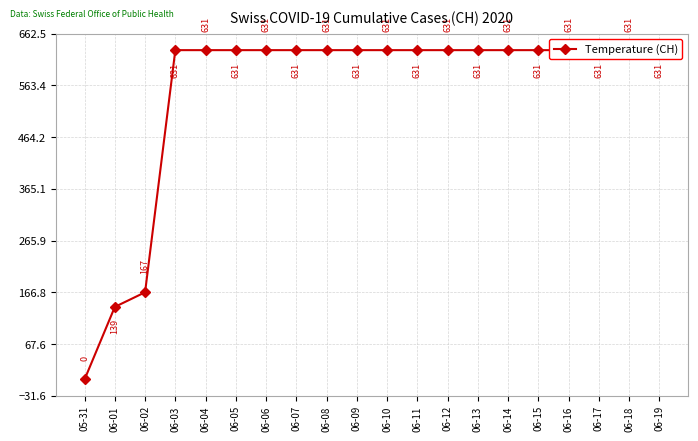

What is the difference between the maximum and minimum values?

631